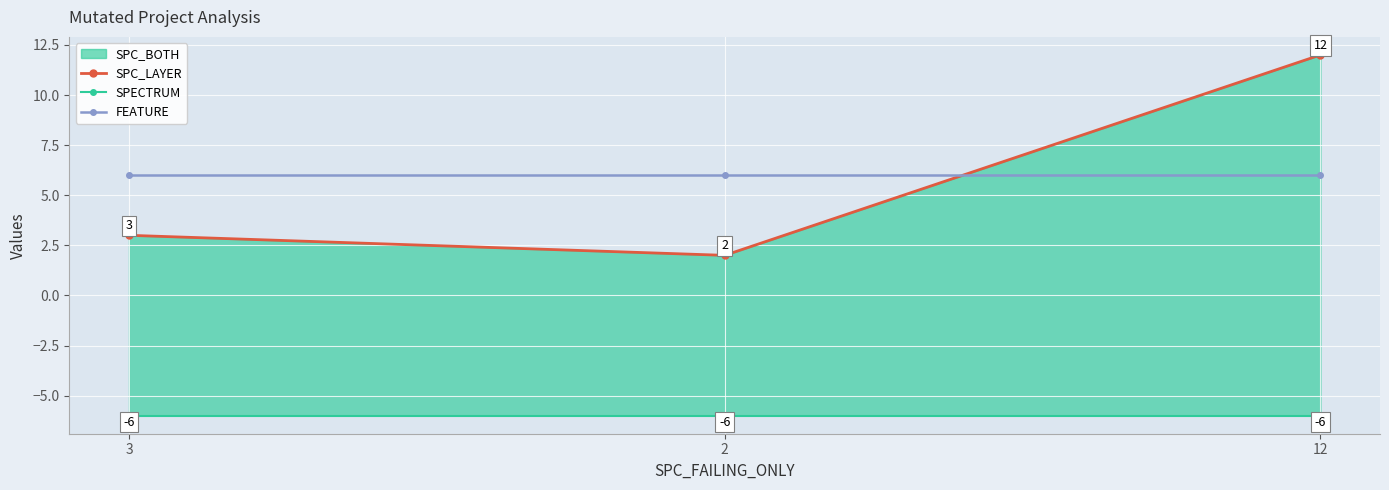

What is the difference between the highest and lowest values at 2?

12